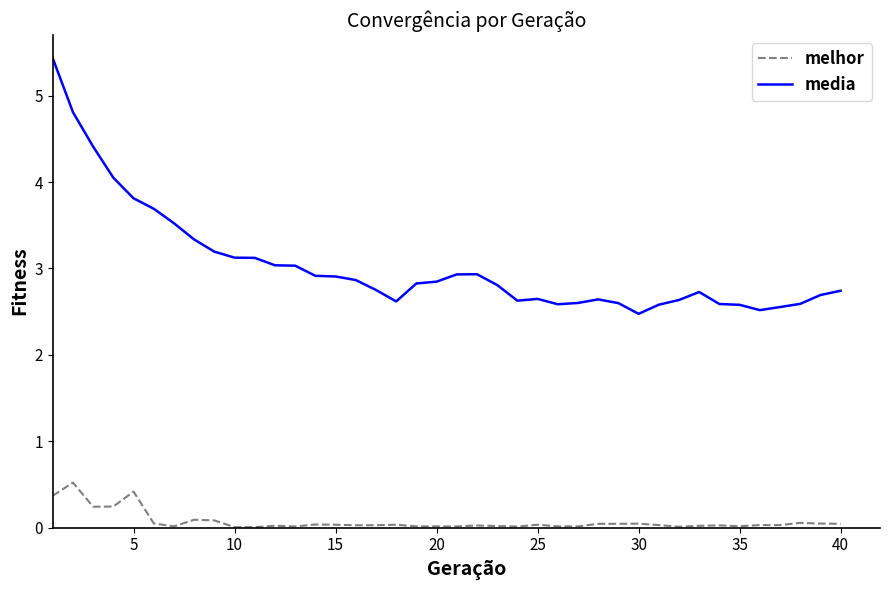

List the series in order of their overall mean, lowest first.

melhor, media